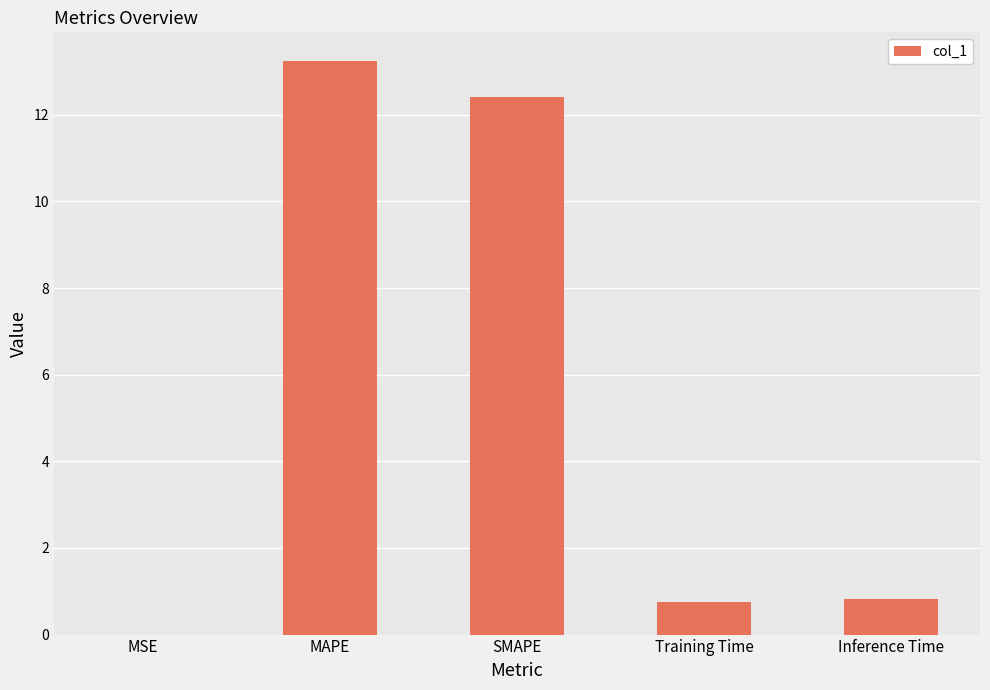

What is the sum of all values?

27.2